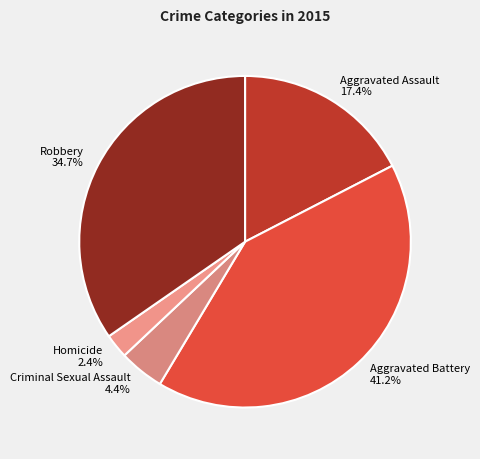

Is Aggravated Battery the majority of the pie?

No